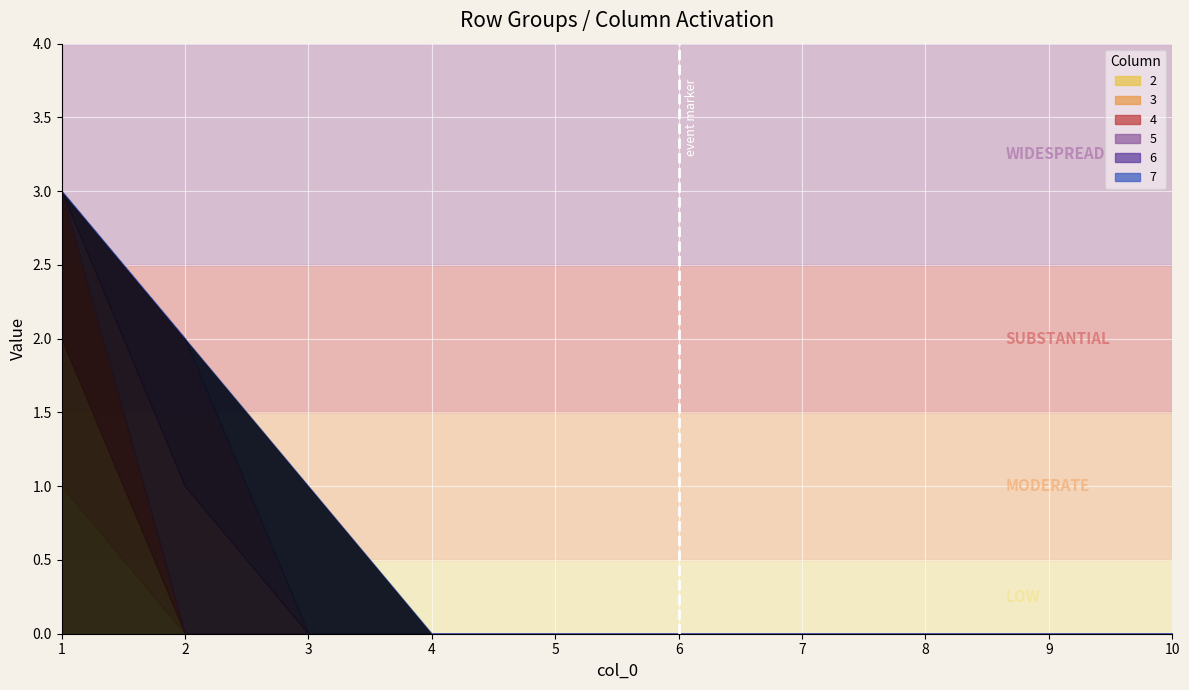

Rank the series by their maximum value, from lowest to highest.

2, 3, 4, 5, 6, 7